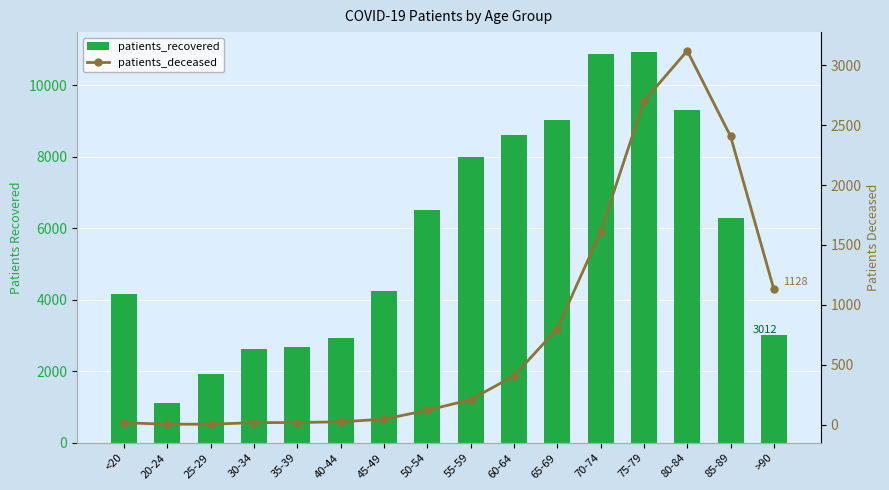

What is the label of the 4th bar from the right?

75-79